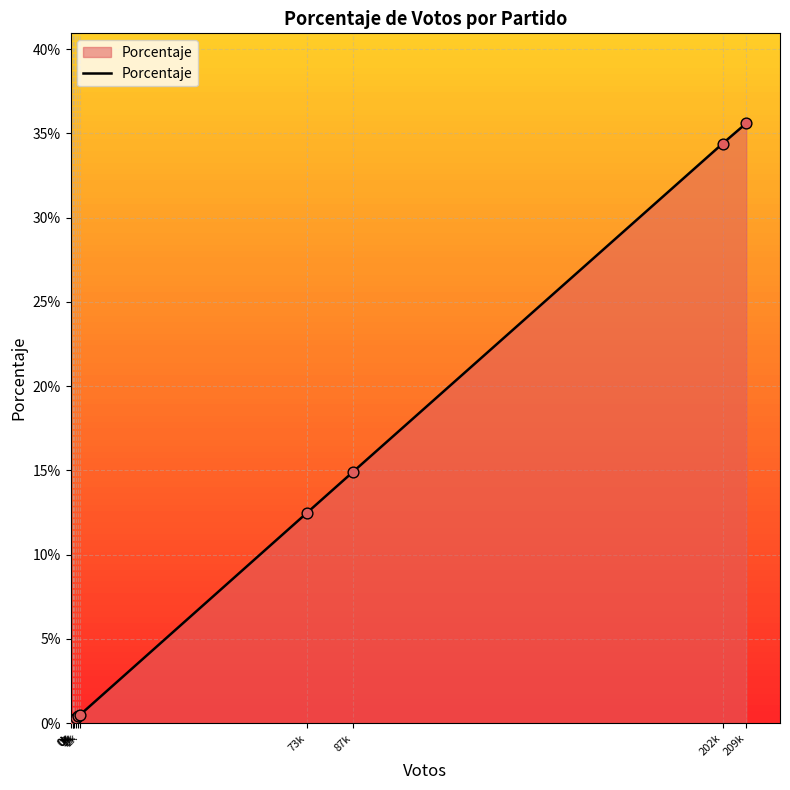

What is the change in value from 73k to 202k?

+0.2